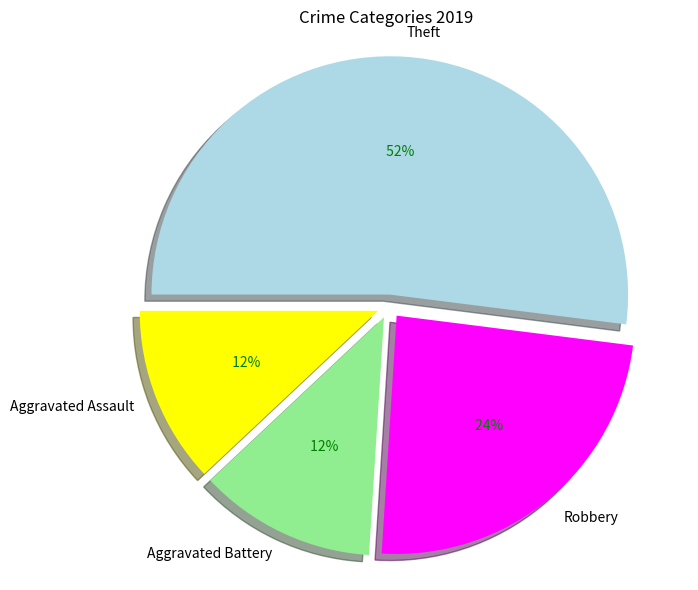

Which slice is the largest?

Theft